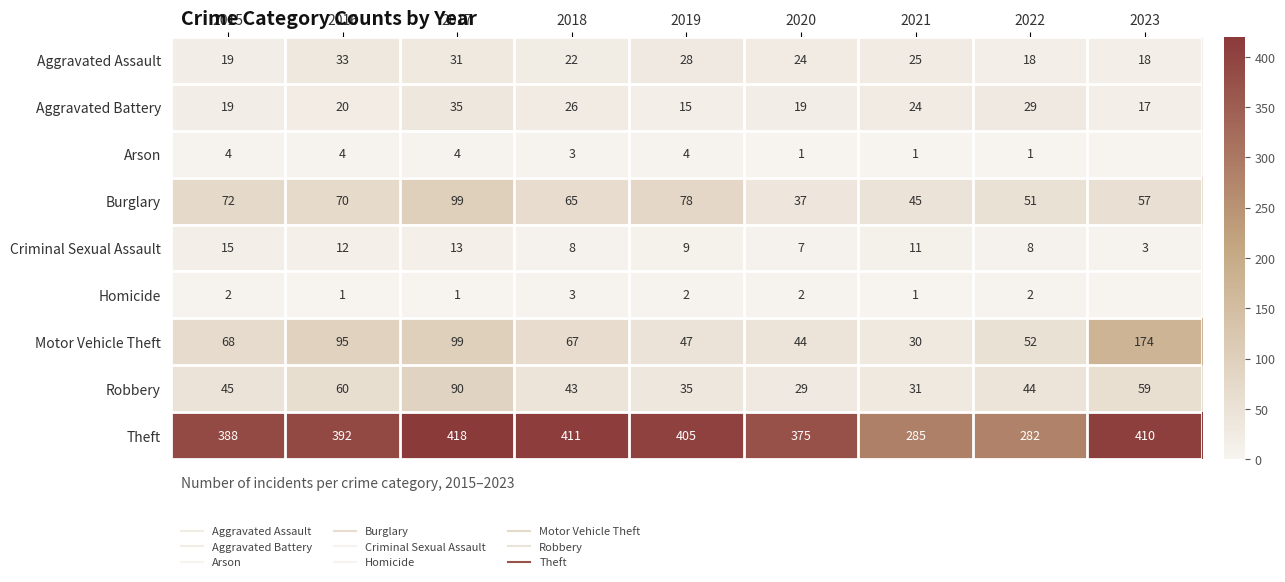

The value of Robbery at 2021 is 10. True or false?

False